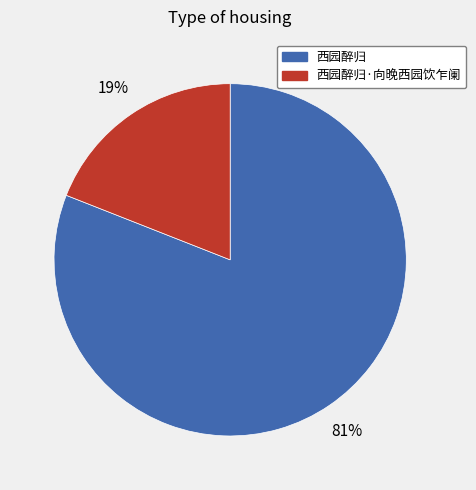

To the nearest percent, what is the average slice percentage?

50%